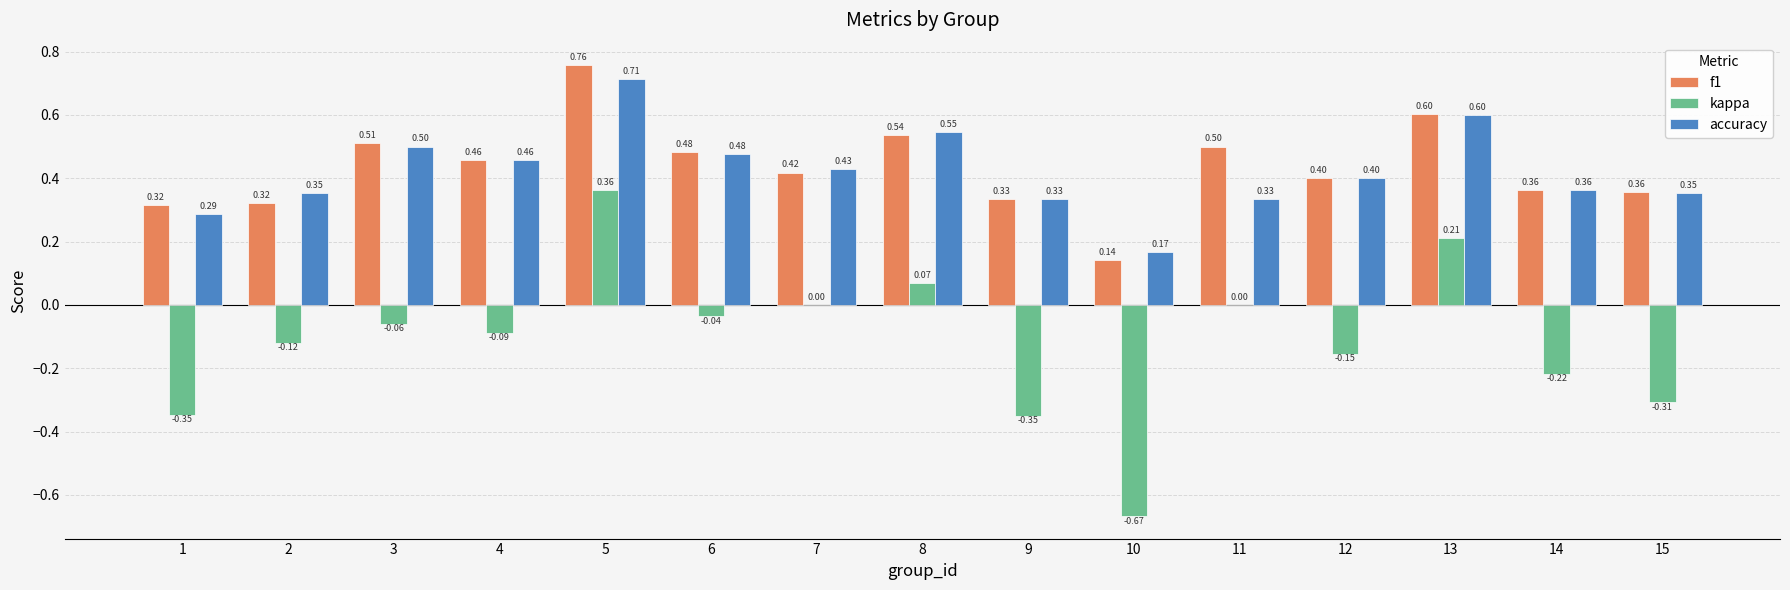

What is the sum of all f1 values?

6.5